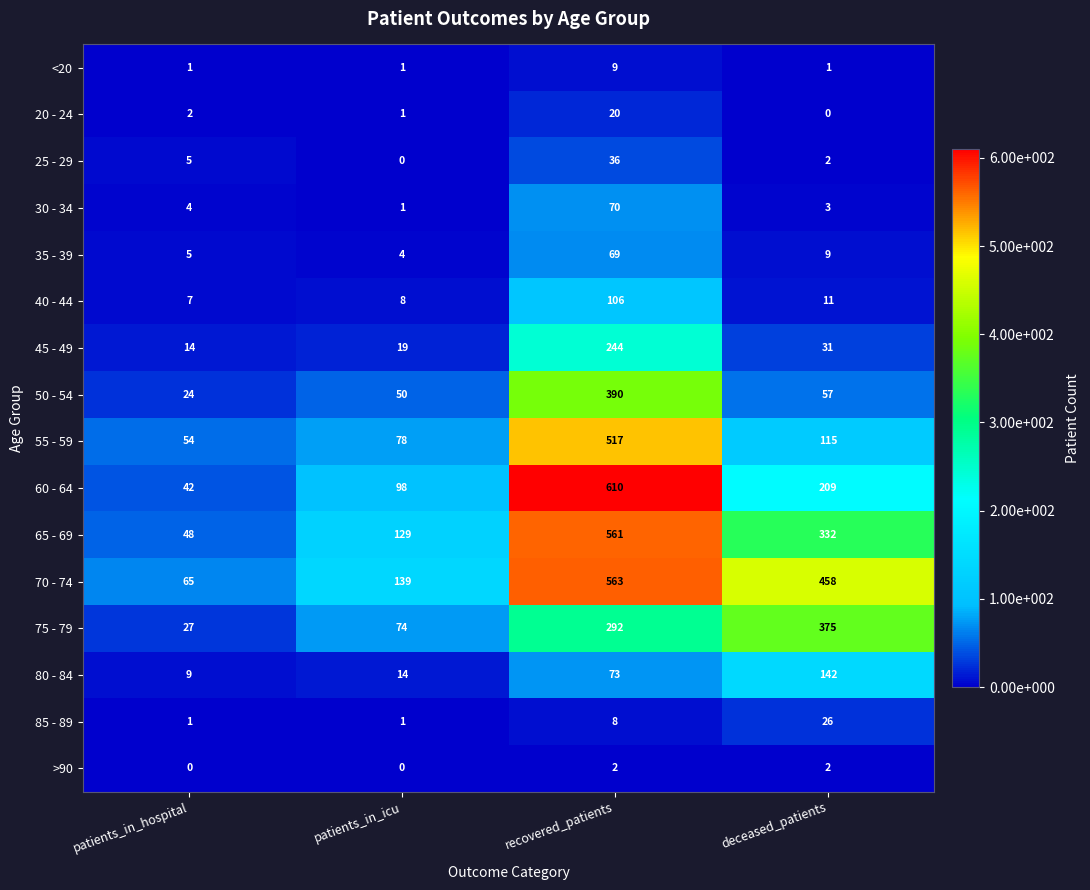

List the labels in order of >90 value, largest first.

recovered_patients, deceased_patients, patients_in_hospital, patients_in_icu